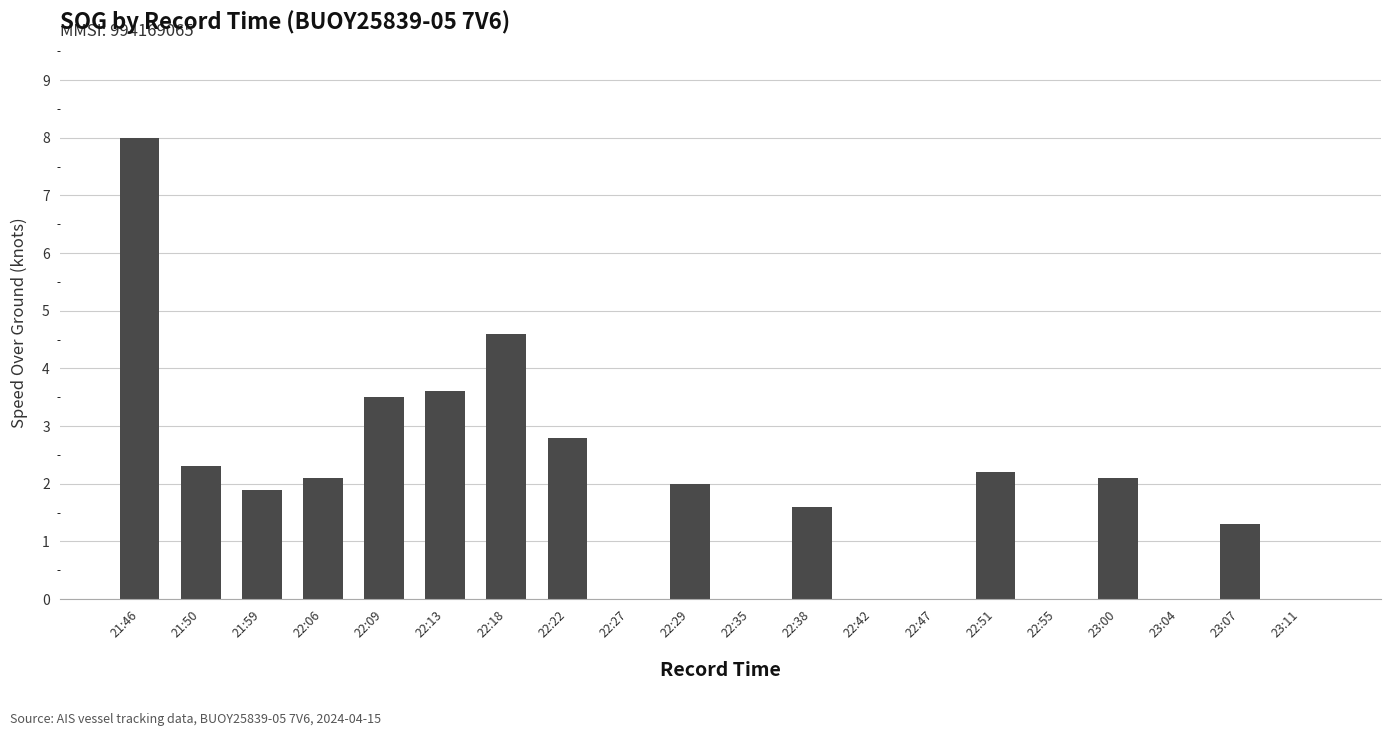

Are the bars horizontal?

No